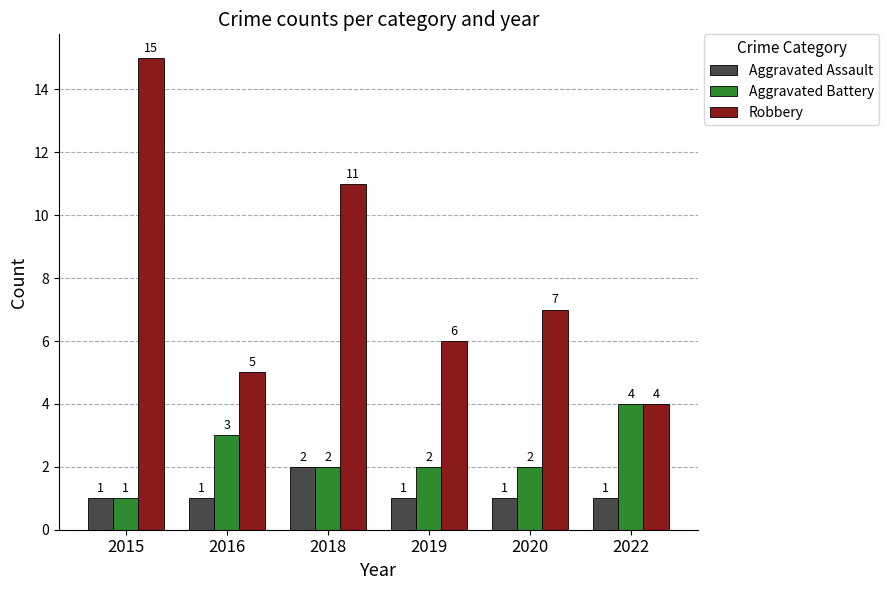

True or false: Aggravated Assault has a value of 1 at 2016.

True